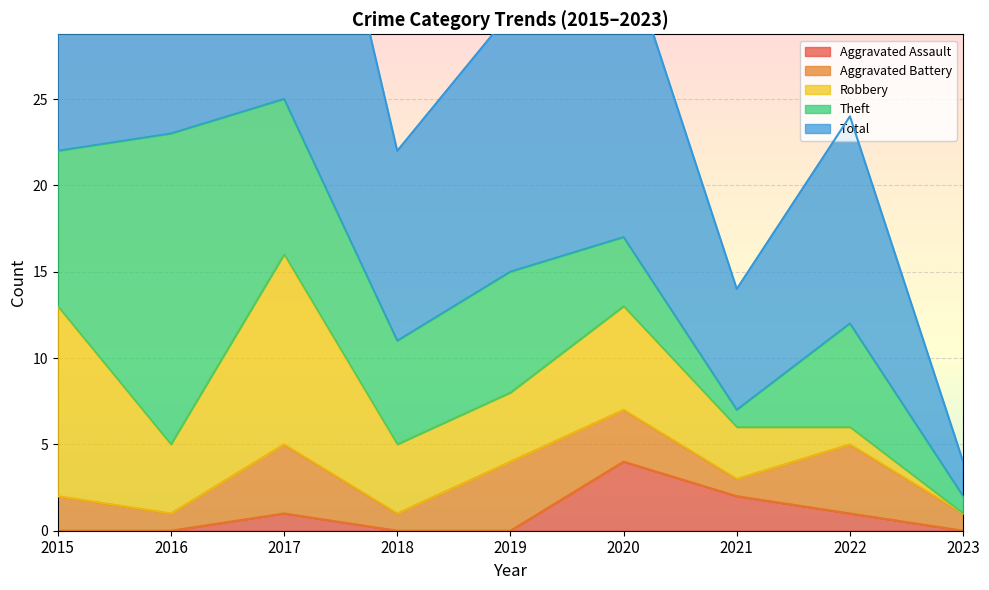

What is the minimum value for Theft?

1